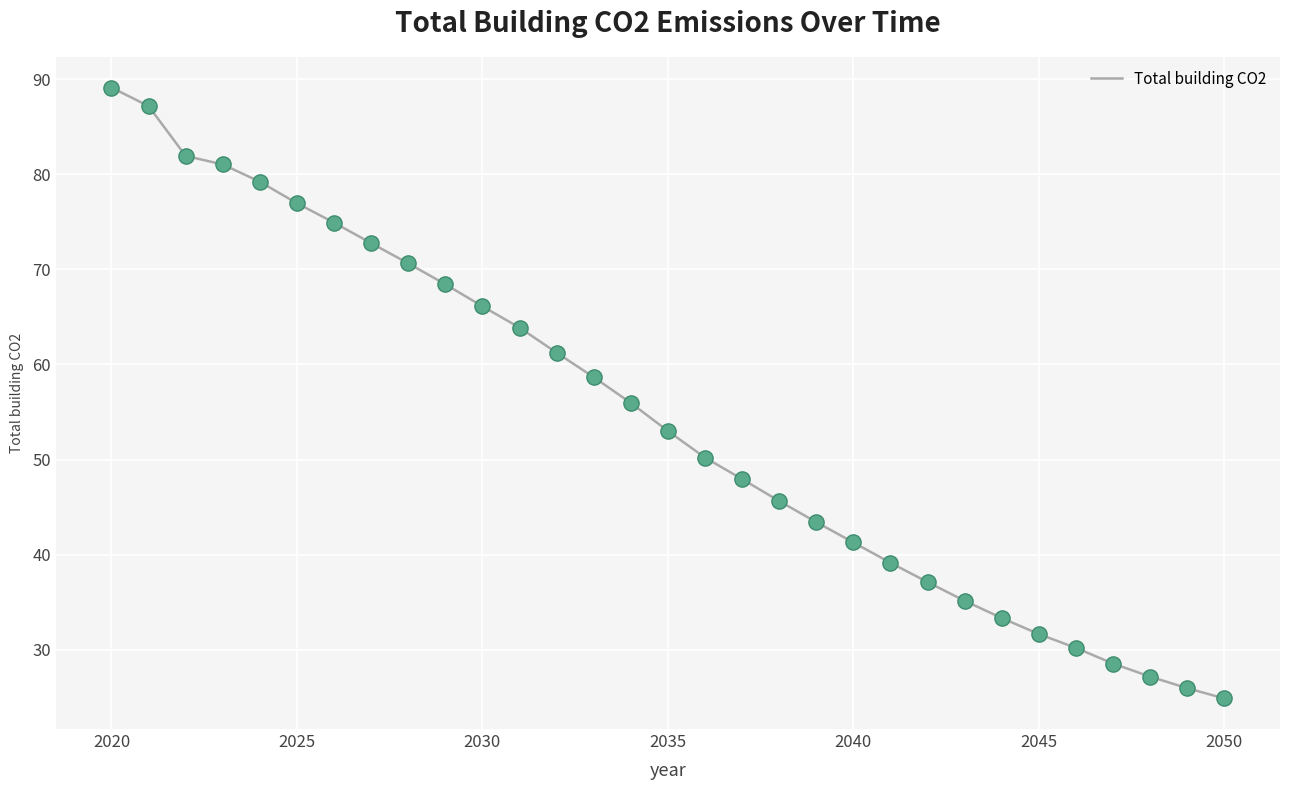

What is the minimum value shown in the chart?

24.9